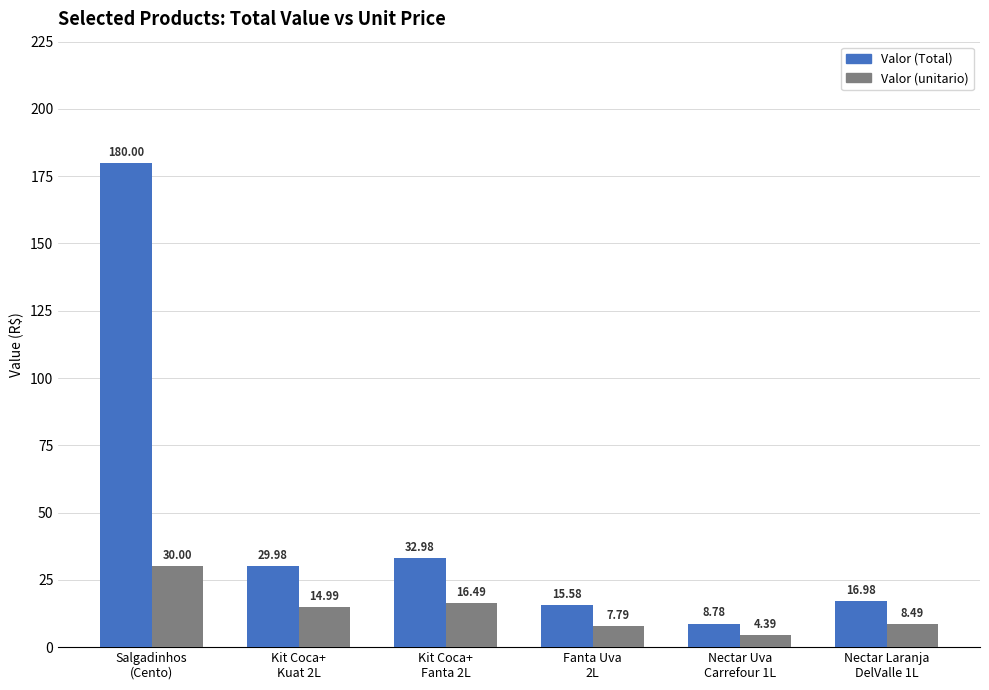

How many values in the Valor (Total) series exceed 29?

3